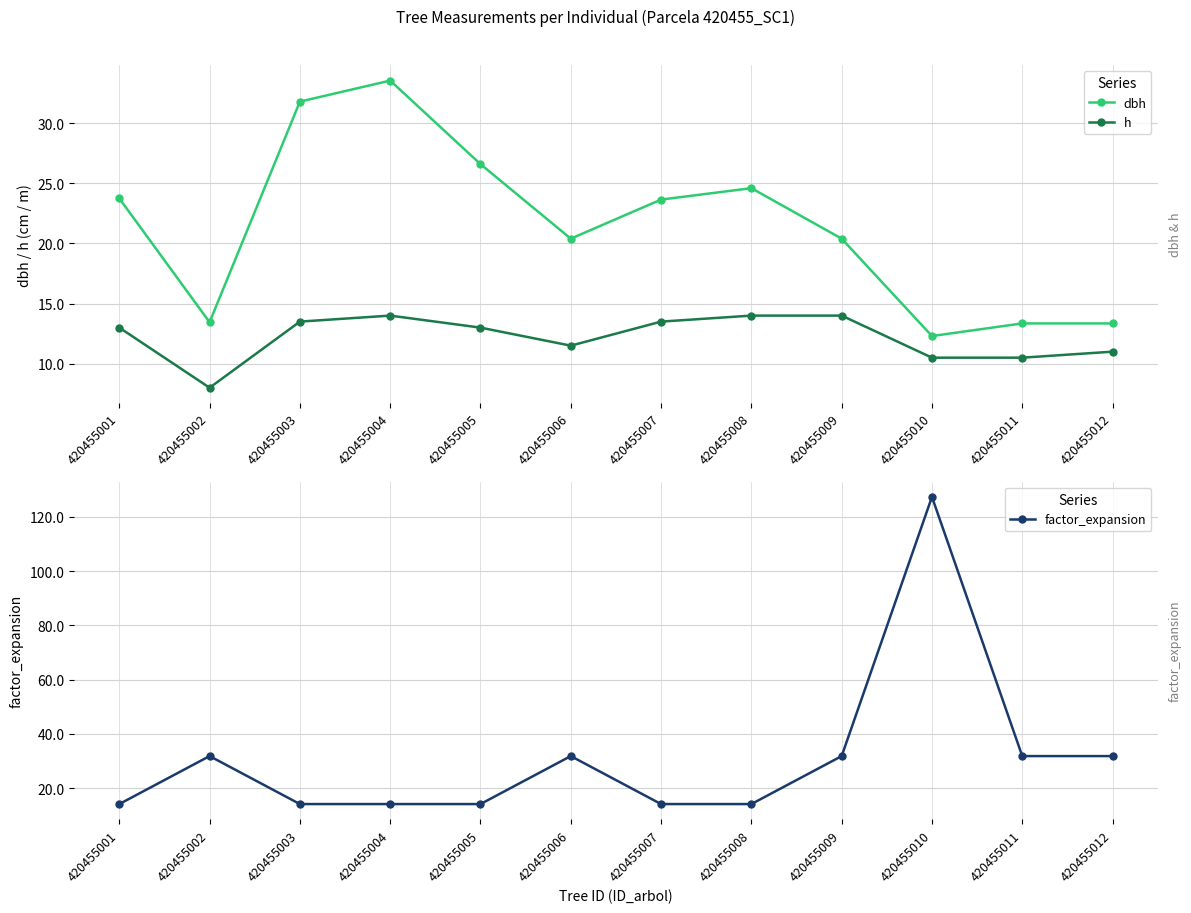

What are all the series names shown in the legend?

dbh, h, factor_expansion